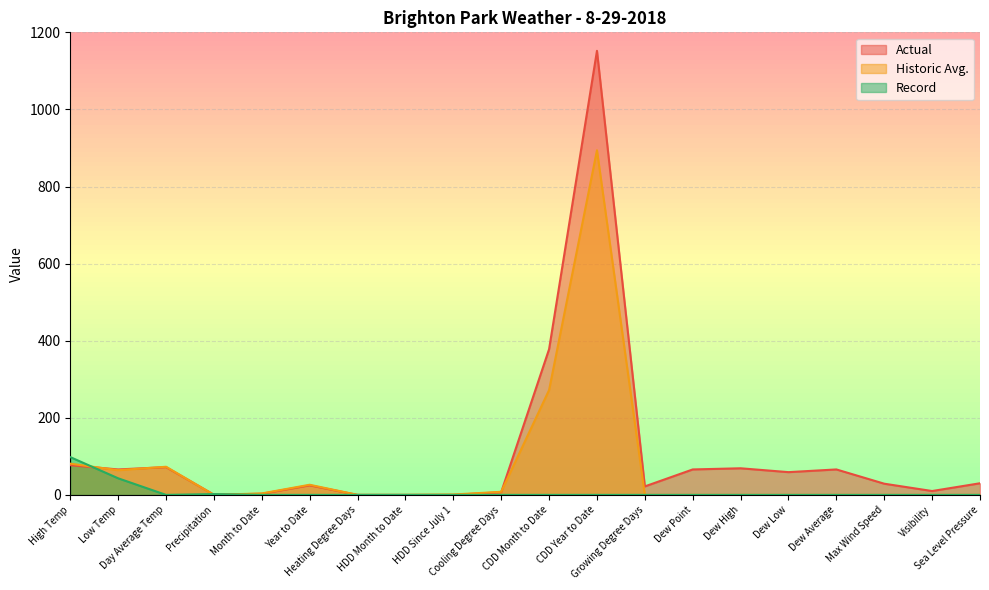

Does the chart display data point markers on the line(s)?

No